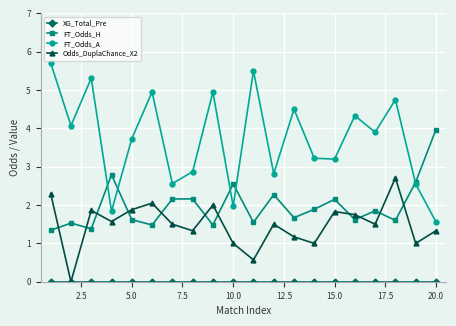

How many interior local peaks does the FT_Odds_A series have?

7